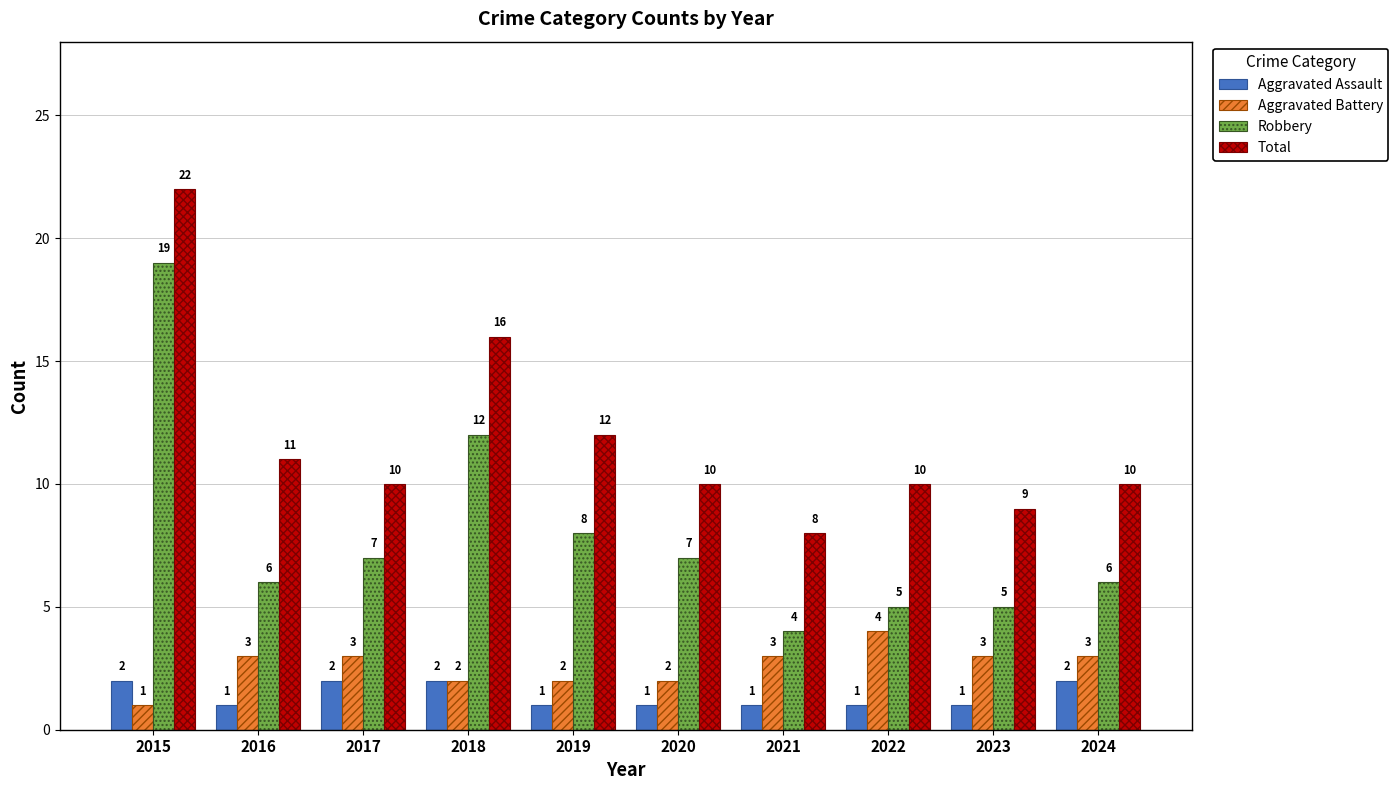

Which series changed the most between 2017 and 2024?

Robbery